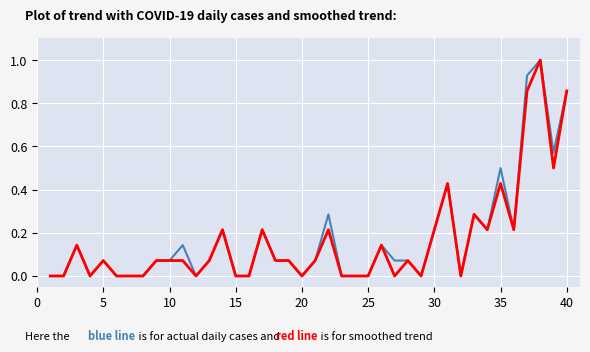

What is the maximum value shown in the chart?

1.0